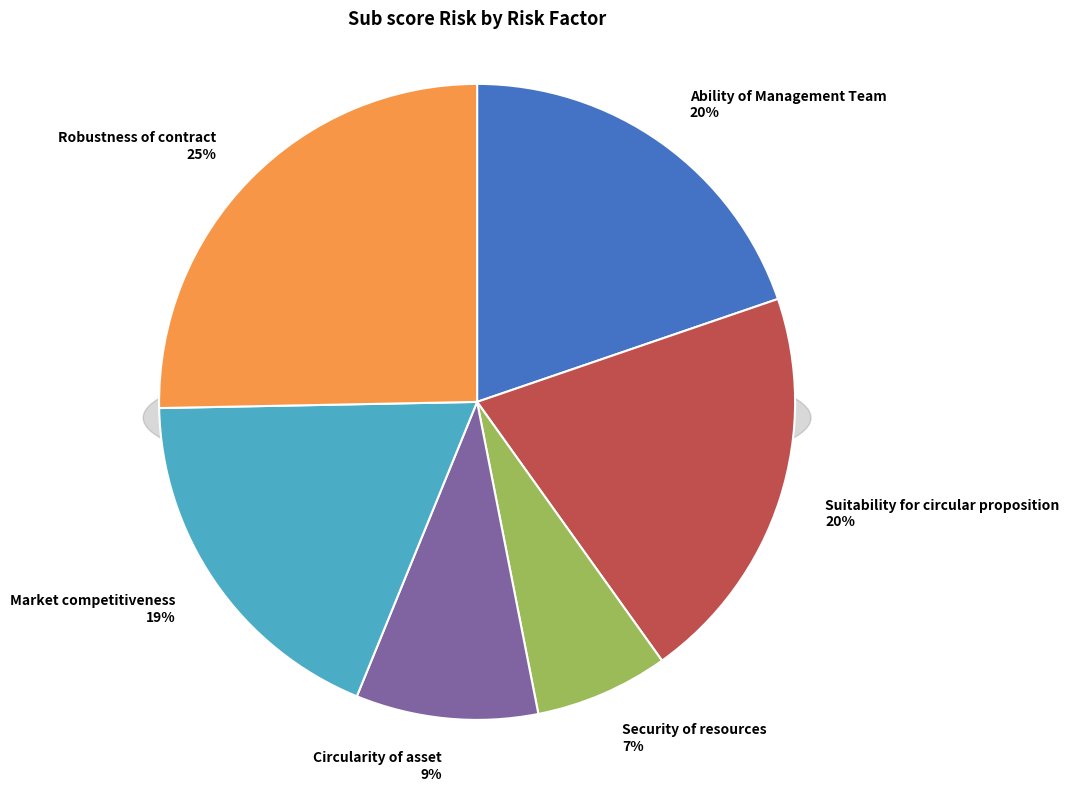

Is there a majority slice in this chart?

No